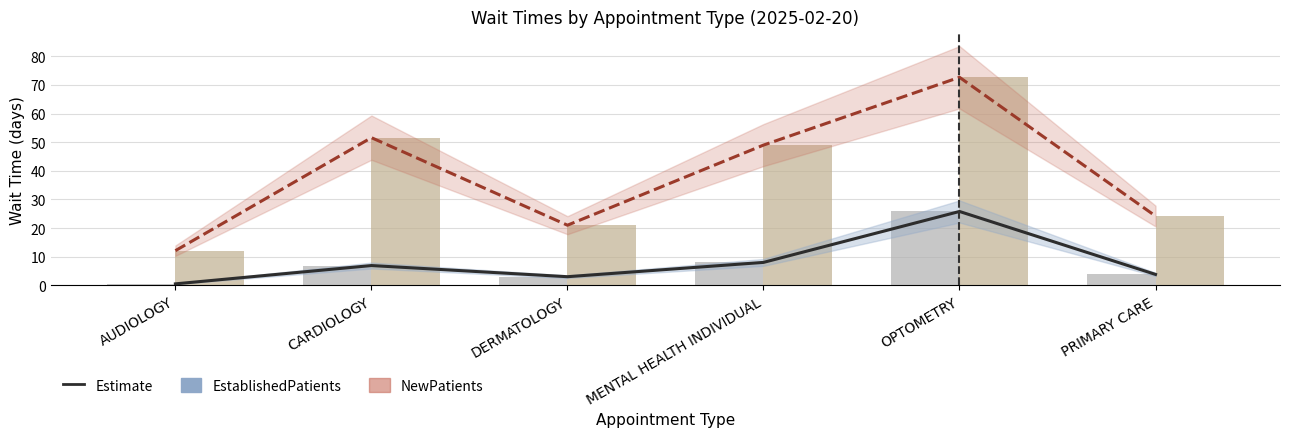

Which series has the largest total across all categories?

NewPatients (line)